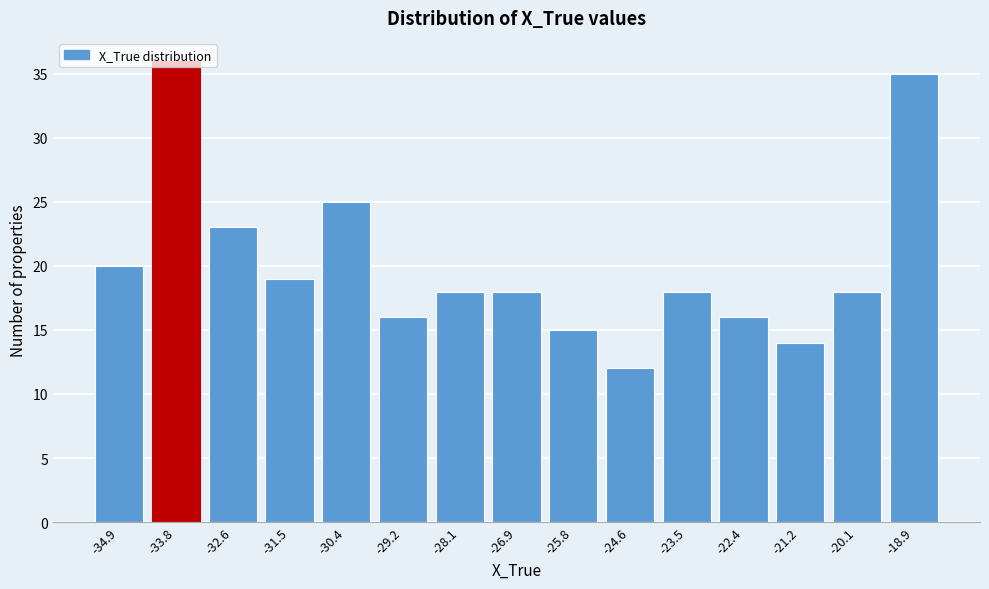

Approximately how many times larger is the value at -31.5 compared to -29.2?

1.2